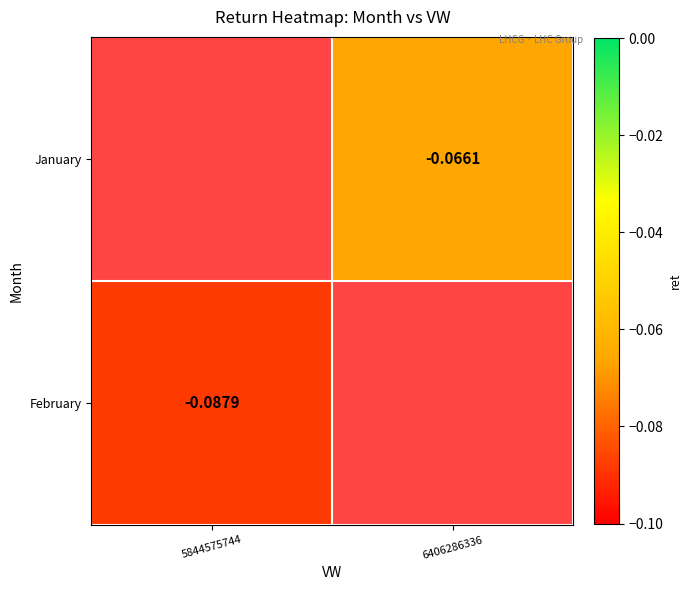

At 5844575744, list the series in order from smallest to largest.

January, February